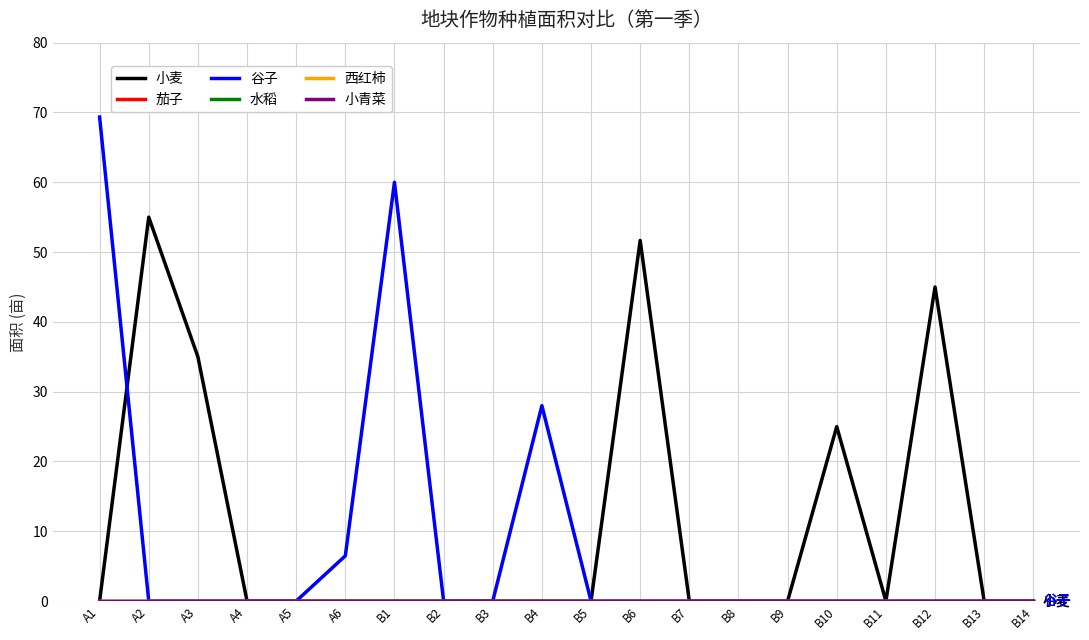

Does the chart display data point markers on the line(s)?

No